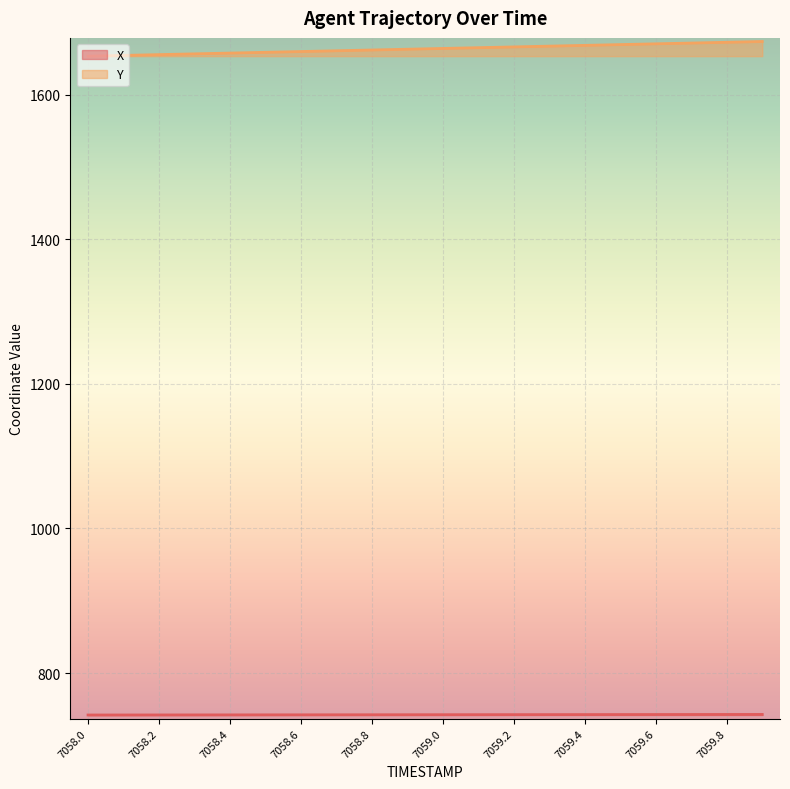

At which category is the sum across all series the highest?

7059.9